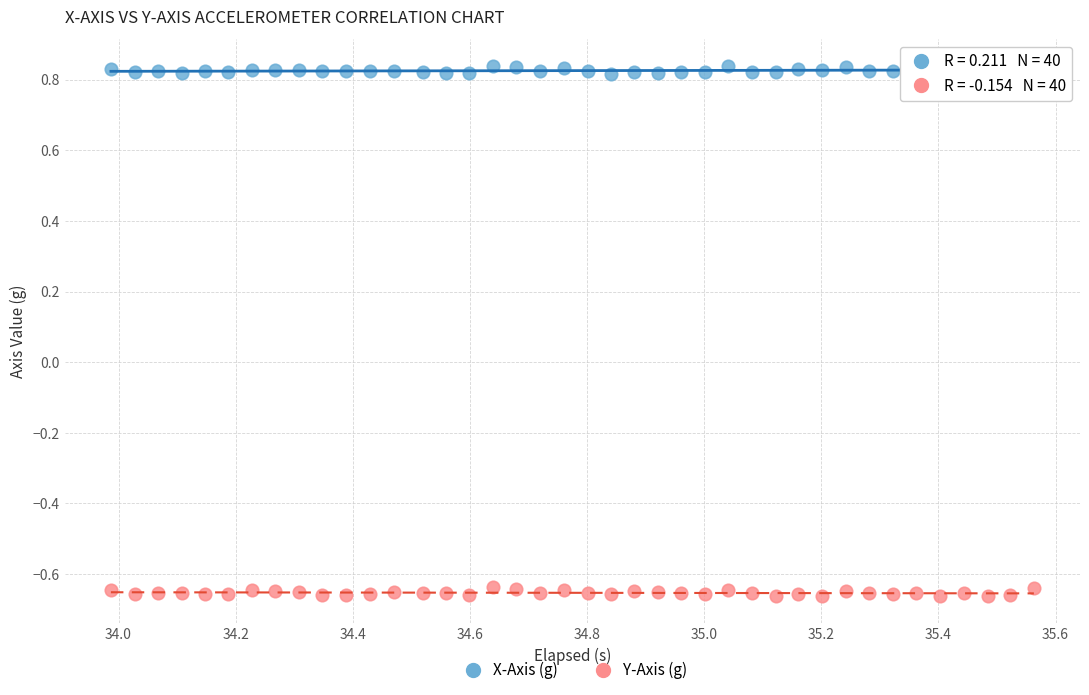

Which series contains the highest Y value?

X-Axis (g)